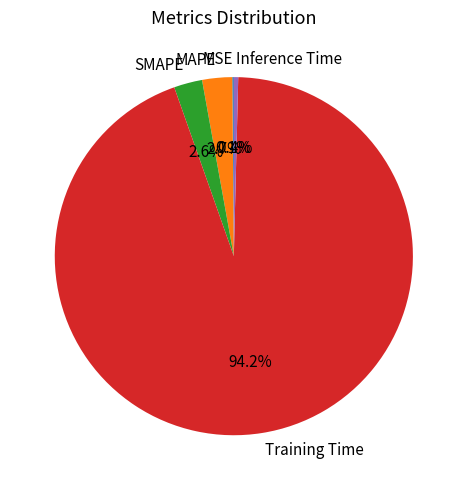

Which category has the biggest portion of the pie?

Training Time